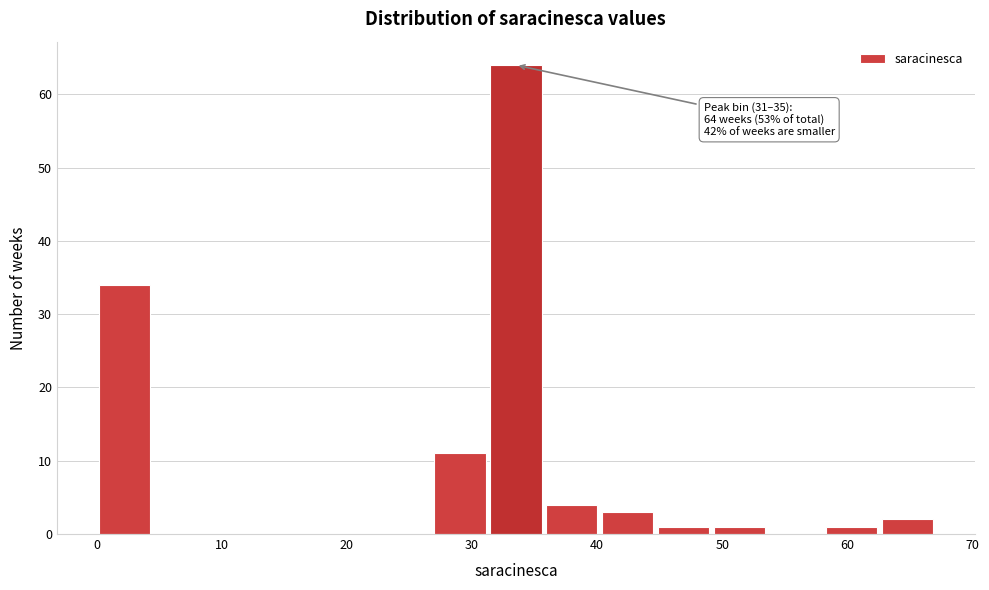

Over which range of the x-axis is the bar tallest?

31 to 36